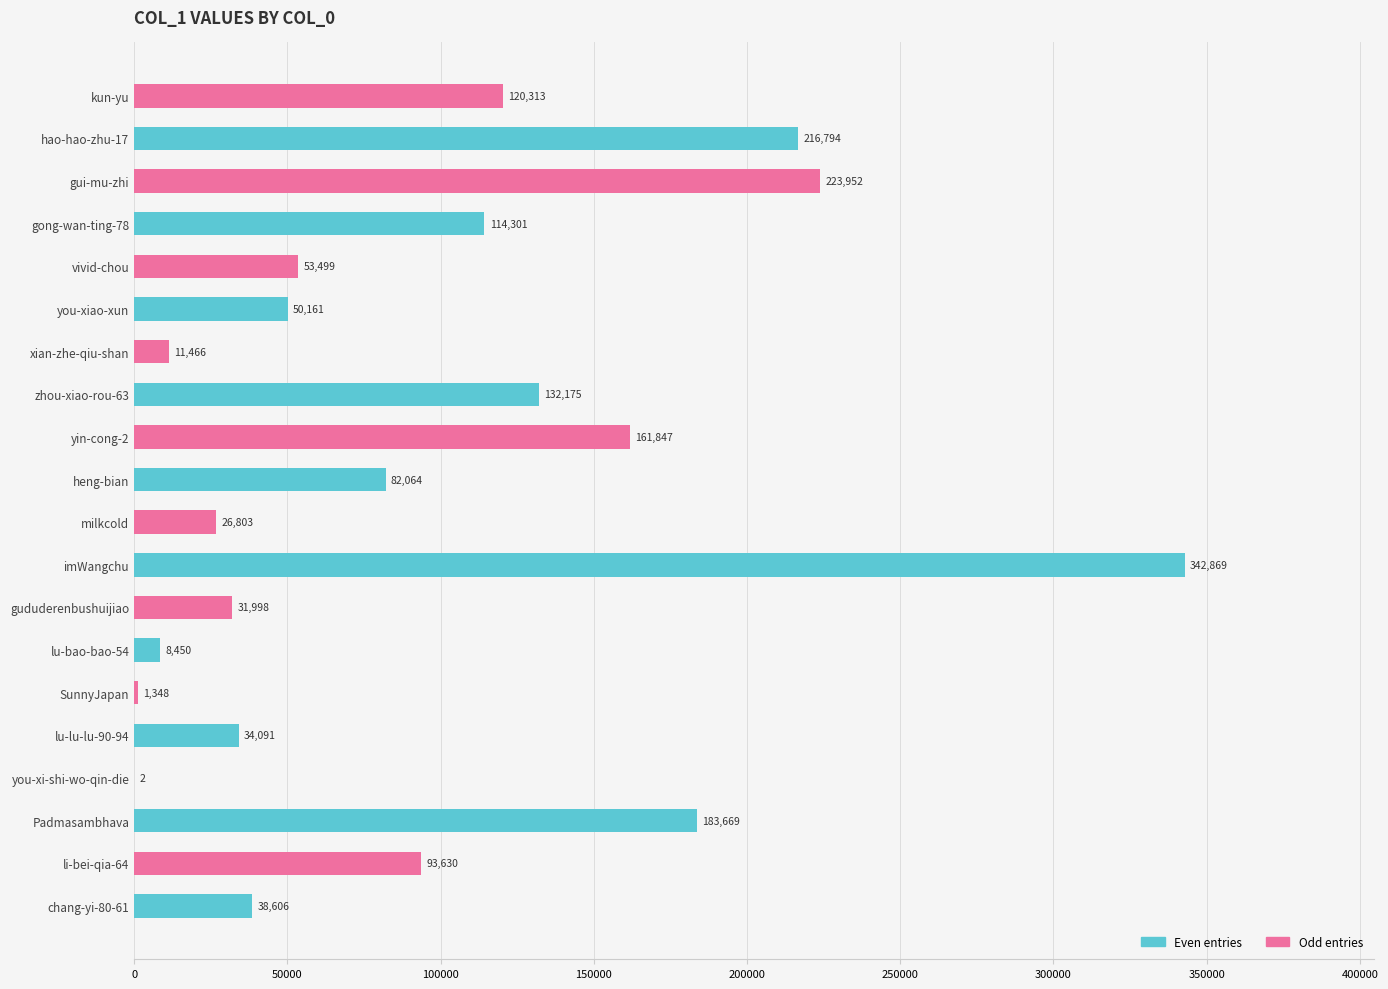

At which label is the value closest to 171435?

yin-cong-2